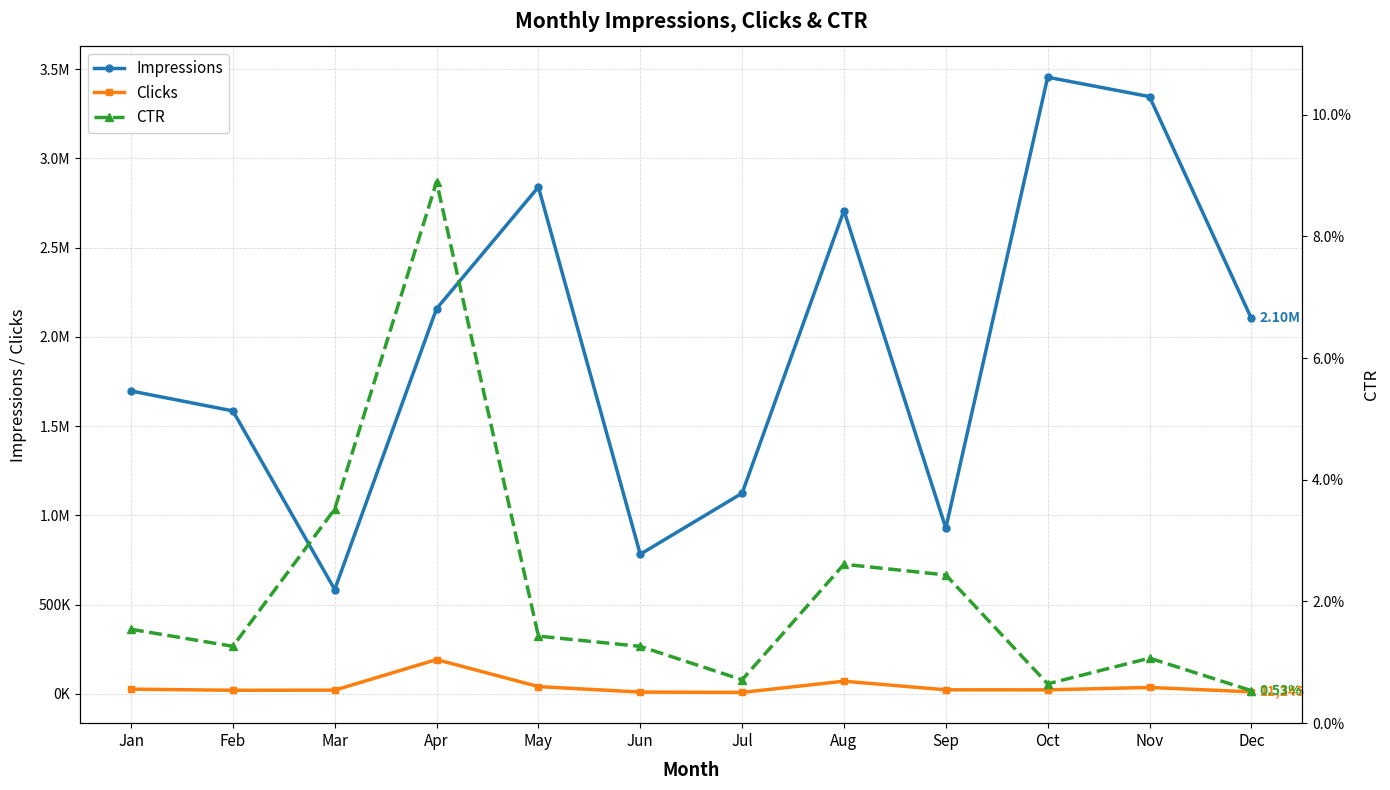

Reading left to right, list all the values displayed in this chart.

Impressions: Jan=1696583.0	Feb=1585079.0	Mar=584486.0	Apr=2157640.0	May=2839283.0	Jun=782039.0	Jul=1123923.0	Aug=2707191.0	Sep=928323.0	Oct=3454456.0	Nov=3345678.0	Dec=2102932.0
Clicks: Jan=26183.0	Feb=20024.0	Mar=20564.0	Apr=192000.0	May=40629.0	Jun=9872.0	Jul=8006.0	Aug=70705.0	Sep=22617.0	Oct=22334.0	Nov=35771.0	Dec=11245.0
CTR: Jan=0.0	Feb=0.0	Mar=0.0	Apr=0.1	May=0.0	Jun=0.0	Jul=0.0	Aug=0.0	Sep=0.0	Oct=0.0	Nov=0.0	Dec=0.0